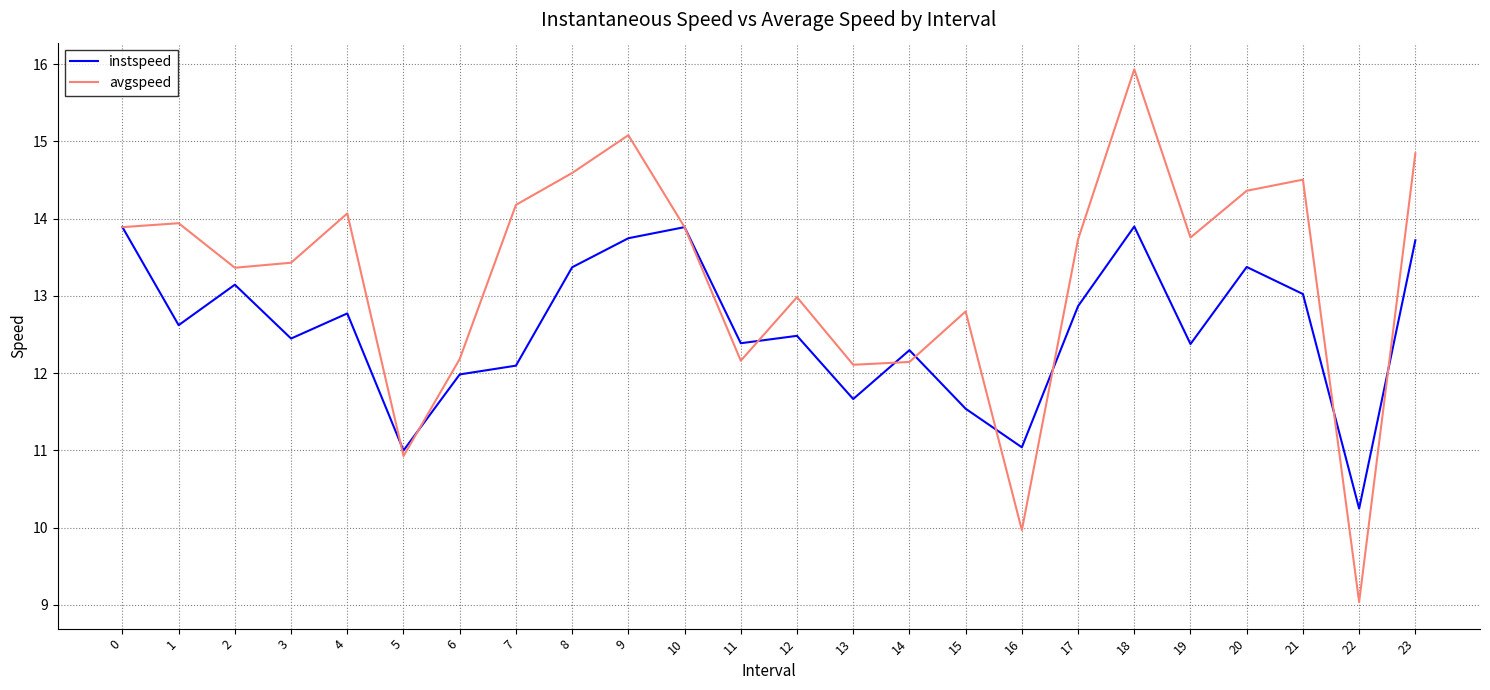

At 15, list the series in order from largest to smallest.

avgspeed, instspeed